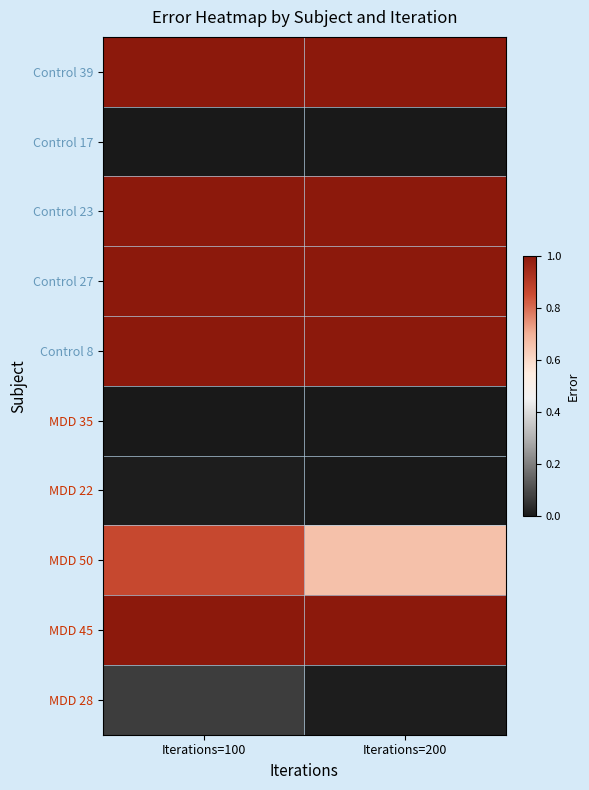

How many distinct data groups are displayed?

10